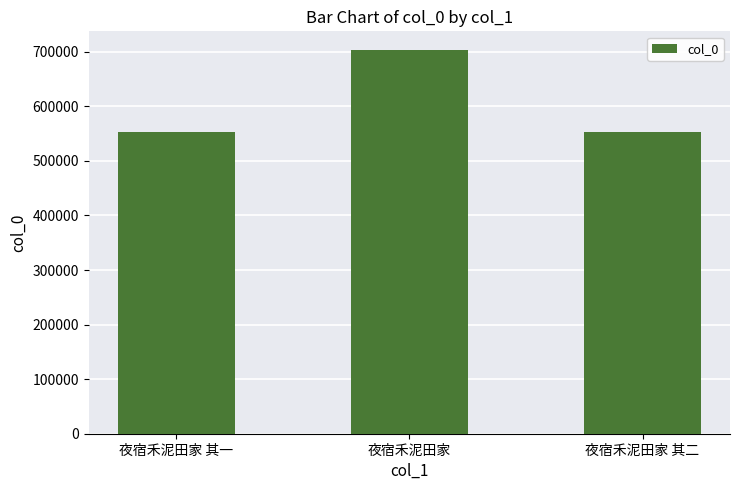

What is the sum of the values at 夜宿禾泥田家 and 夜宿禾泥田家 其一?

1255548